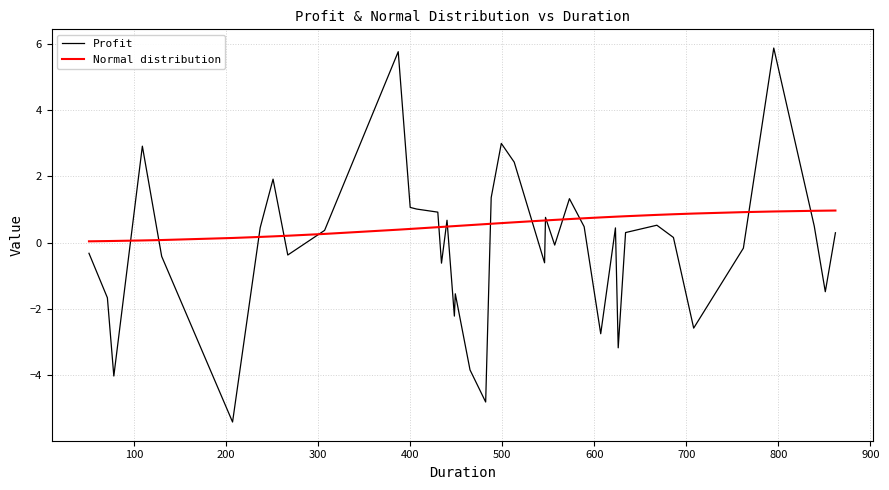

Does the chart display data point markers on the line(s)?

No